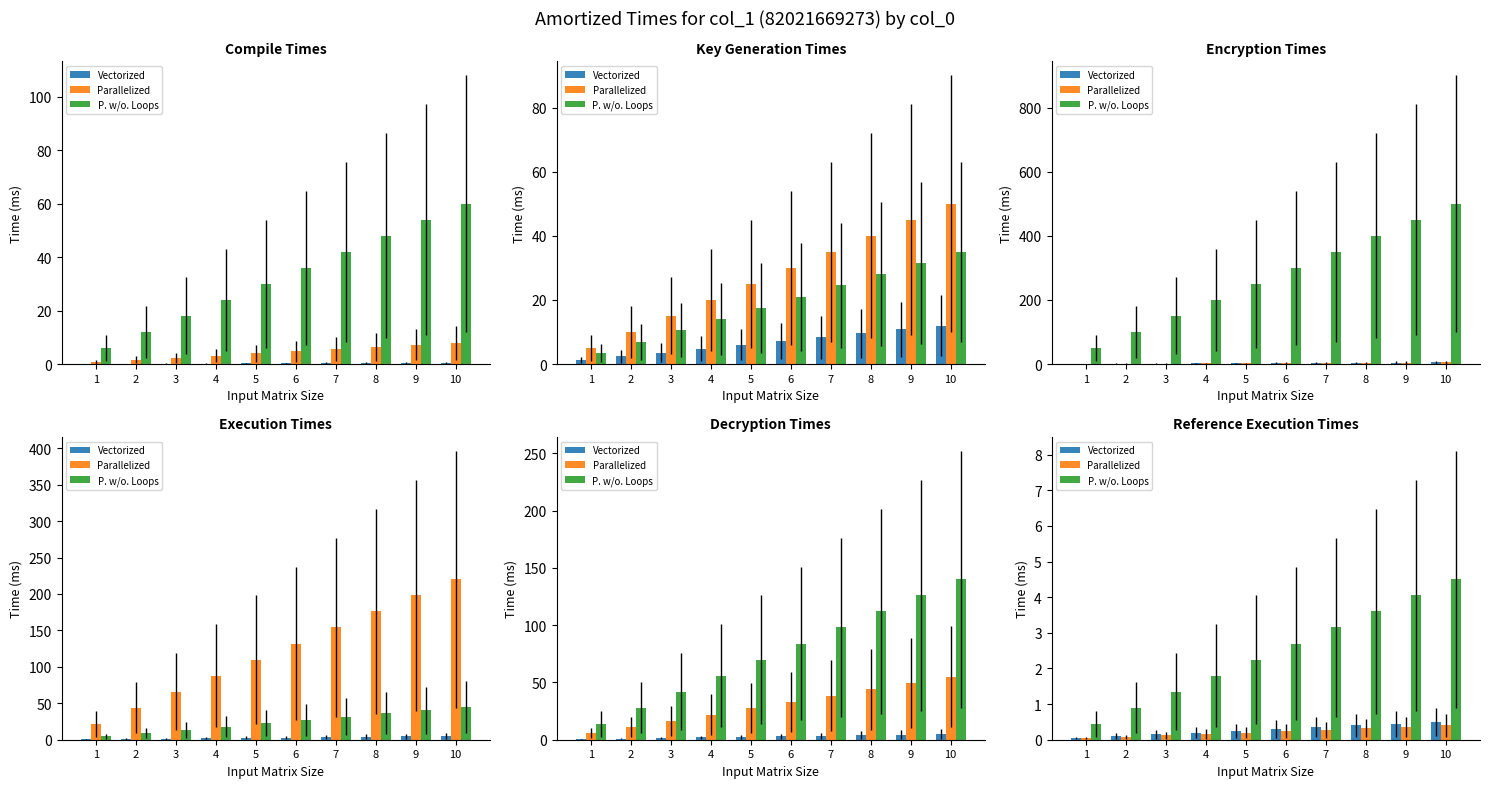

Rank the series at 7 from highest to lowest value.

P. w/o. Loops, Vectorized, Parallelized